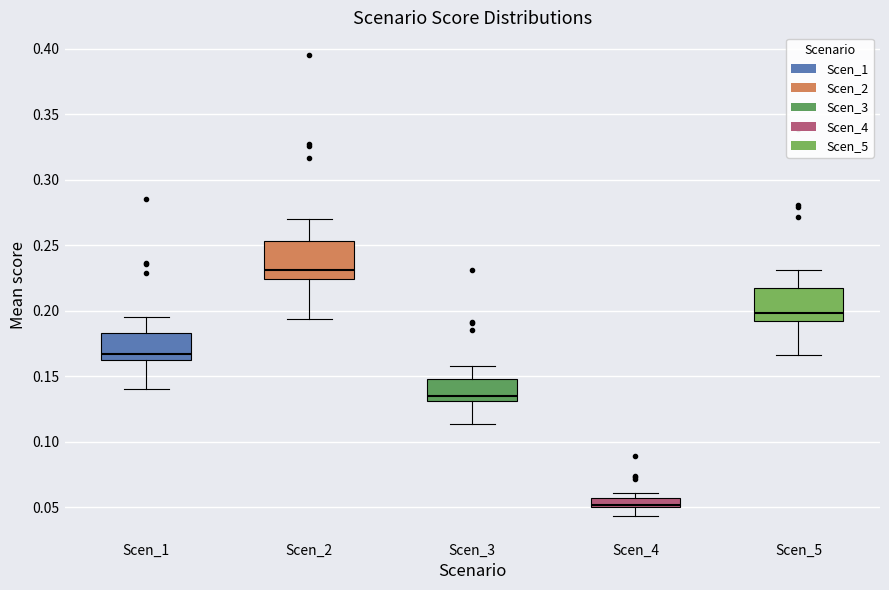

Where does the lower whisker of the box for Scen_3 end on the y-axis? The values are not printed on the chart, so give them approximately, as read against the axis.

0.115